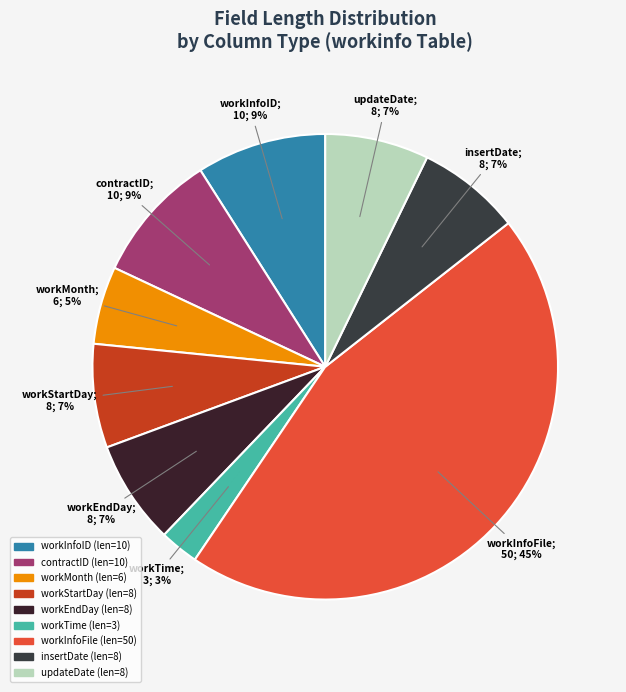

Count the number of slices in the pie.

9